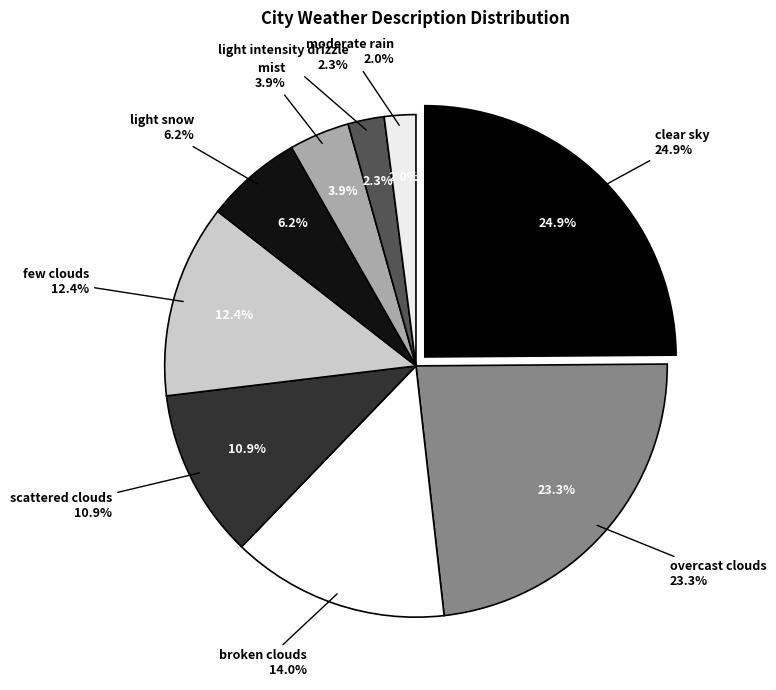

Rank the categories by value from lowest to highest.

moderate rain, light intensity drizzle, mist, light snow, scattered clouds, few clouds, broken clouds, overcast clouds, clear sky